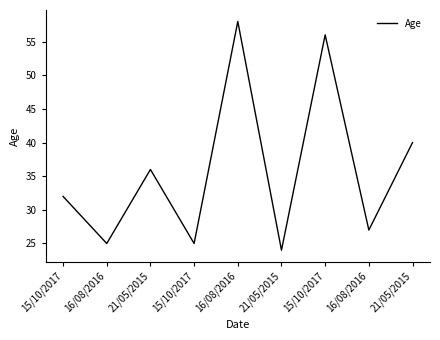

Where is the first local minimum?

16/08/2016